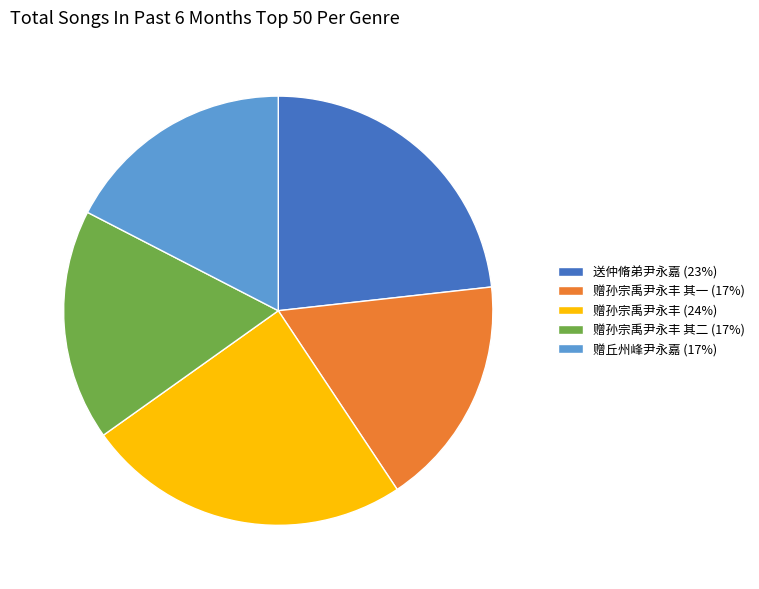

Approximately how many times larger is the value at 赠孙宗禹尹永丰 (24%) compared to 赠丘州峰尹永嘉 (17%)?

1.4